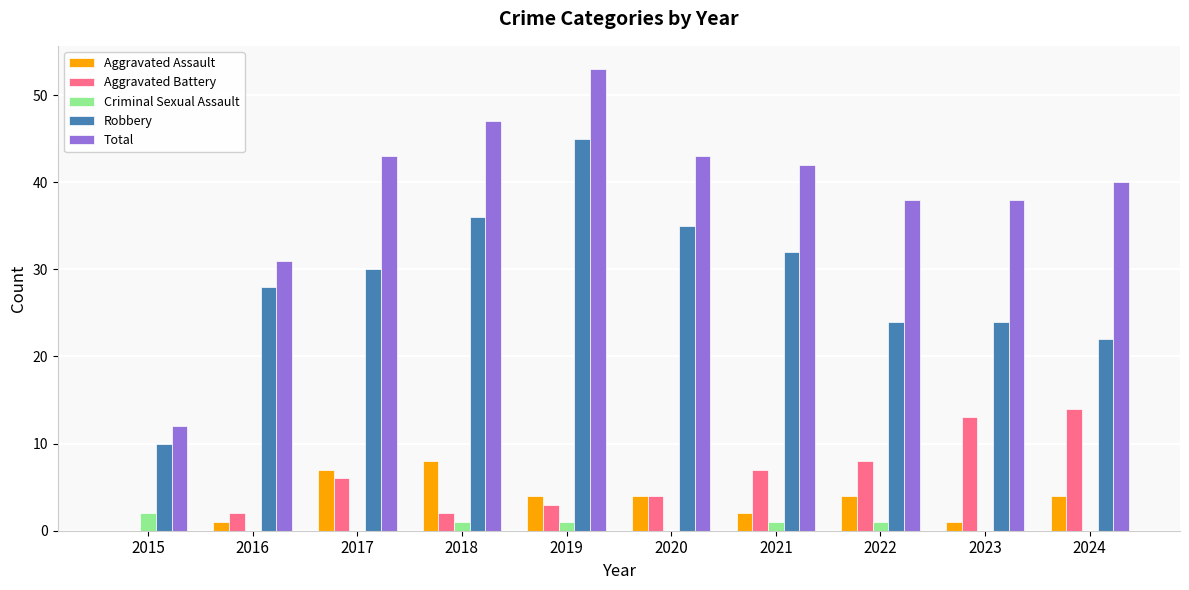

The Robbery series shows 30 at 2017. True or false?

True